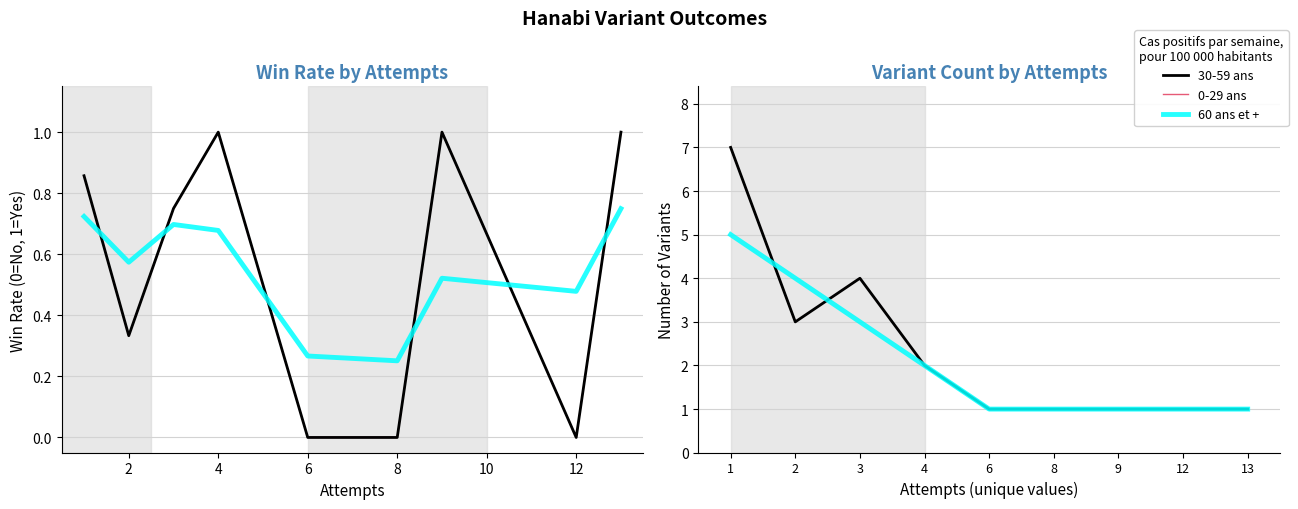

At which label is 0-29 ans closest to 4?

3